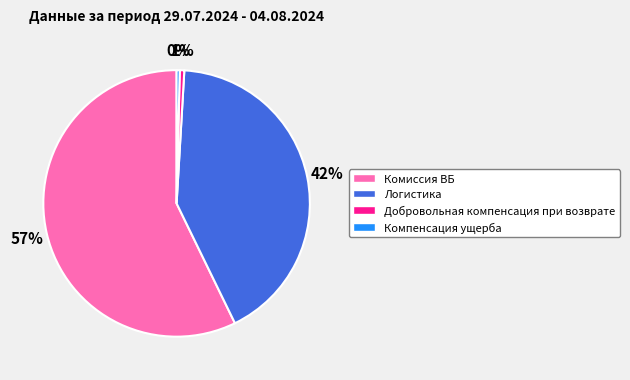

Does any single category account for the majority?

Yes